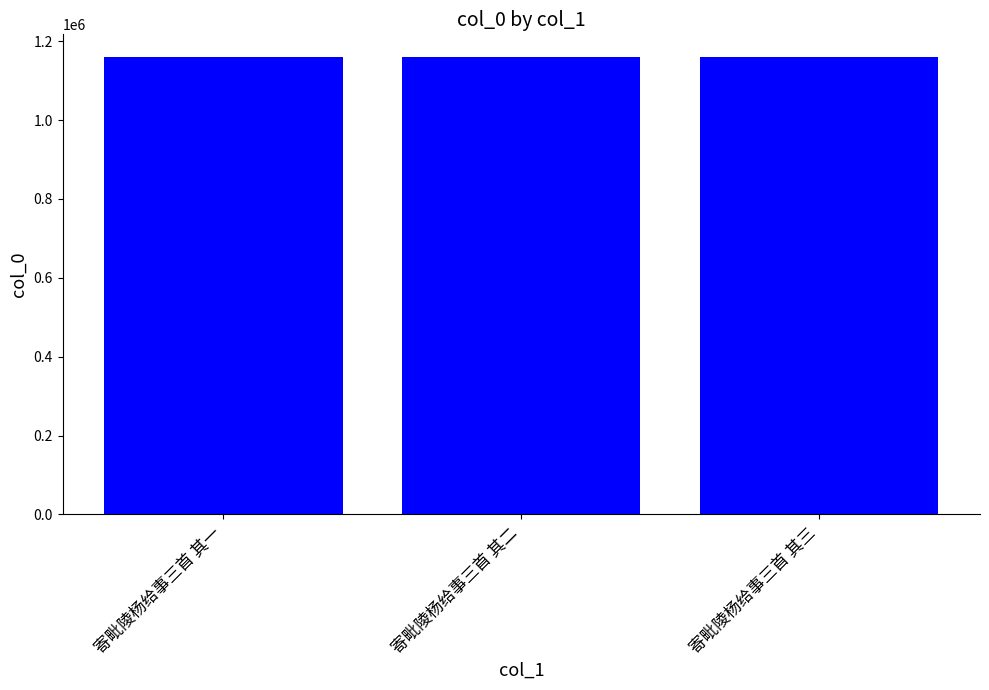

What is the ratio of the value at 寄毗陵杨给事三首 其二 to the value at 寄毗陵杨给事三首 其三?

1.0